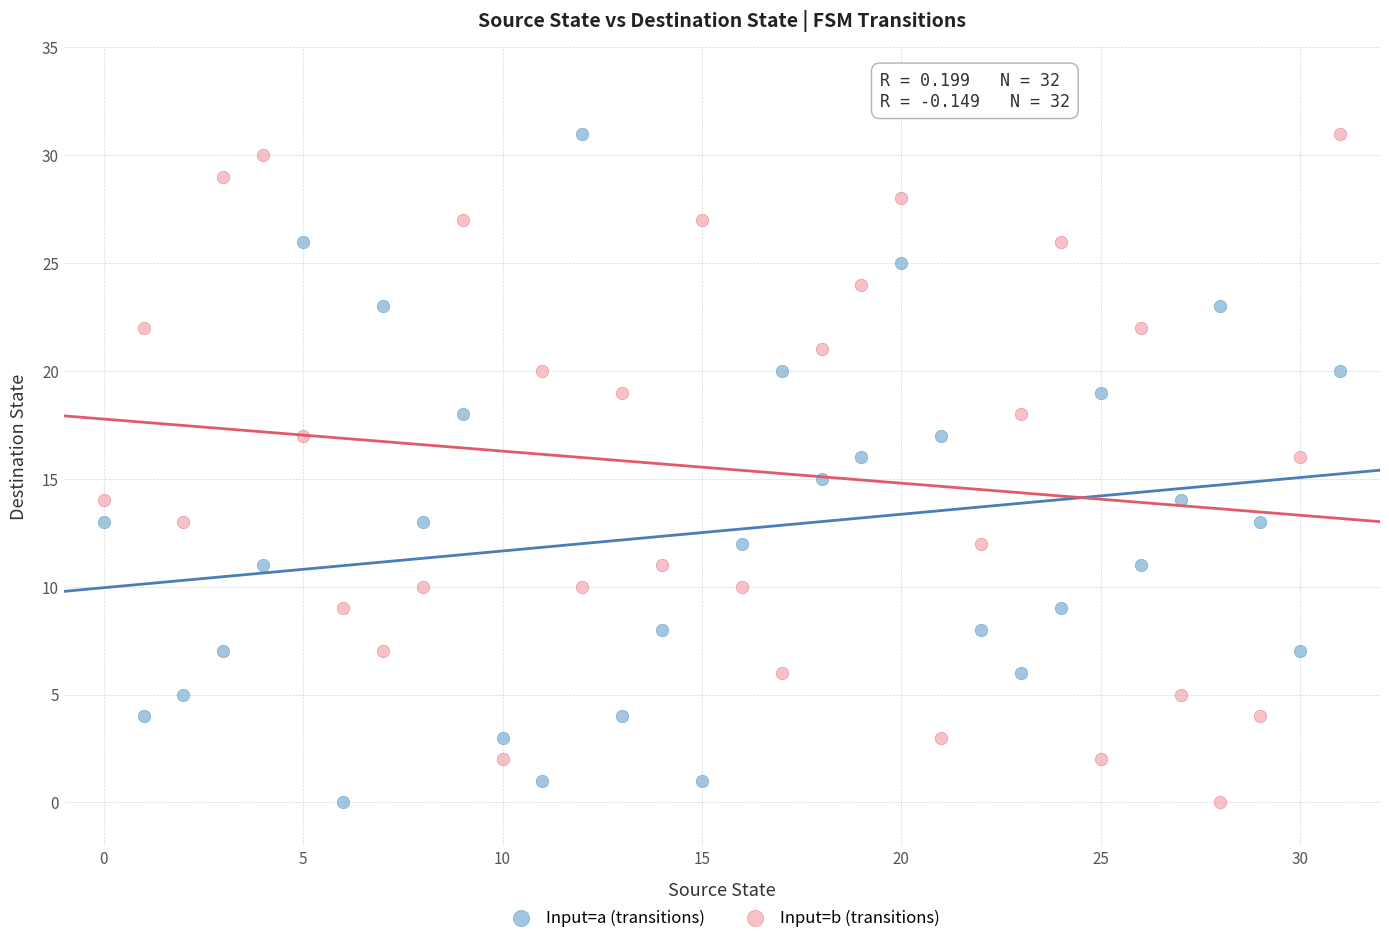

Across all data points, what is the range of Y values (max minus min)?

31